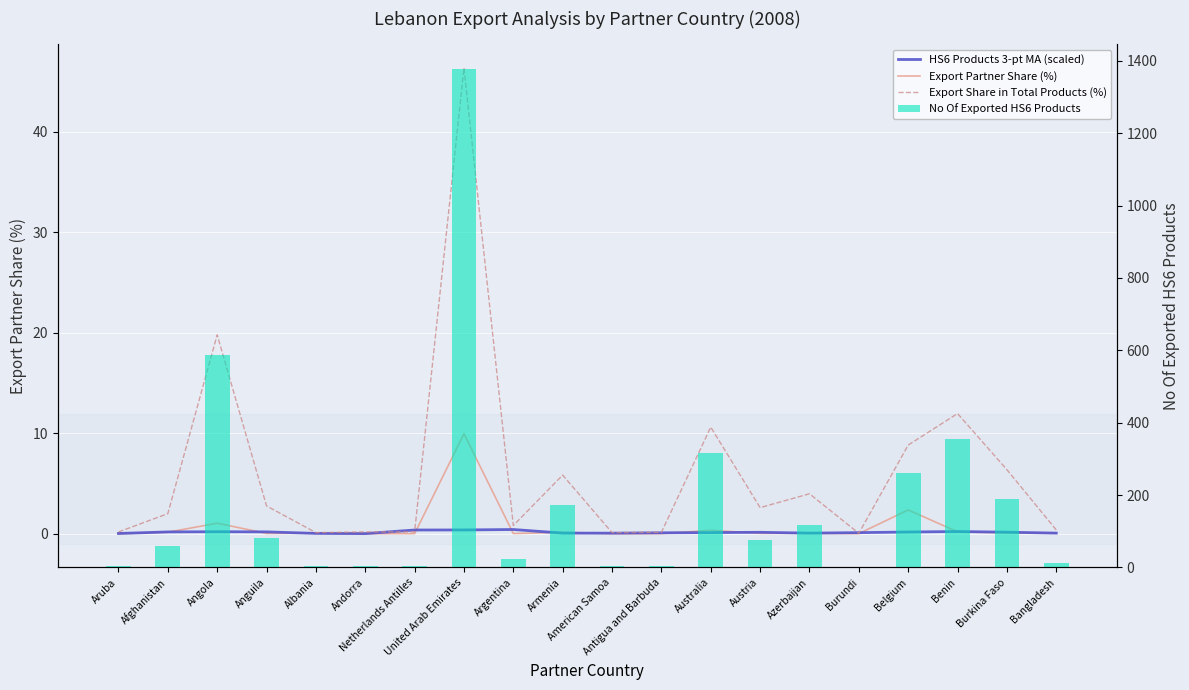

Which category has the highest value in the HS6 Products 3-pt MA (scaled) series?

Argentina